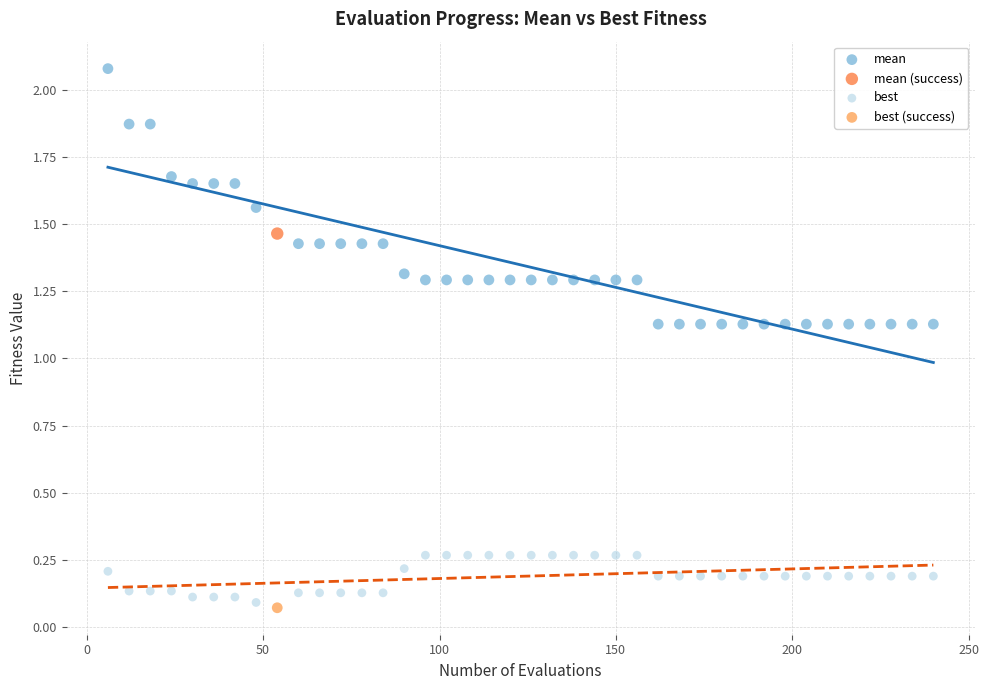

What are all the series names shown in the legend?

mean, mean (success), best, best (success)